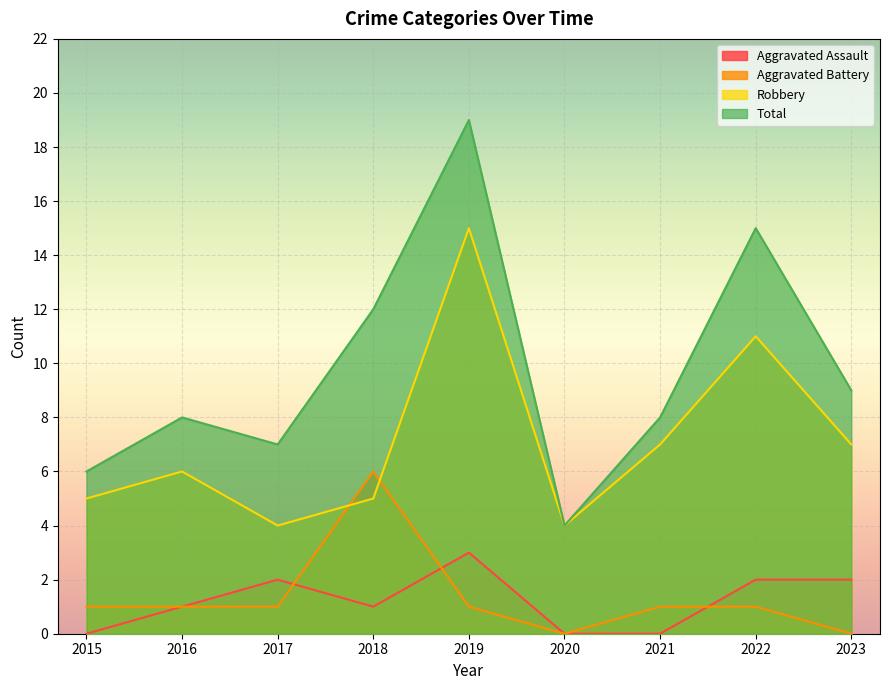

Between 2015 and 2016, which series saw the biggest shift?

Total